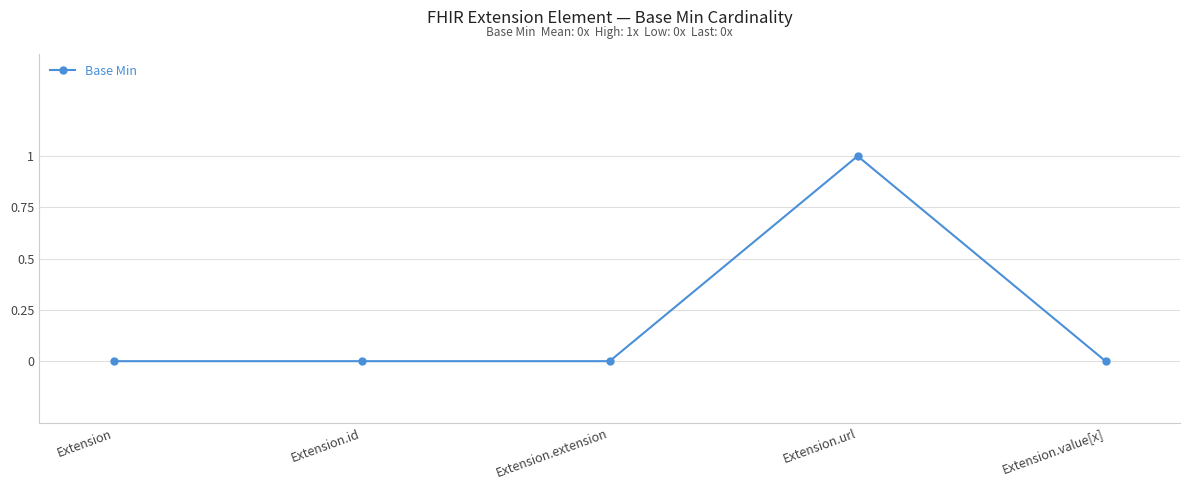

How many lines are shown in the chart?

1